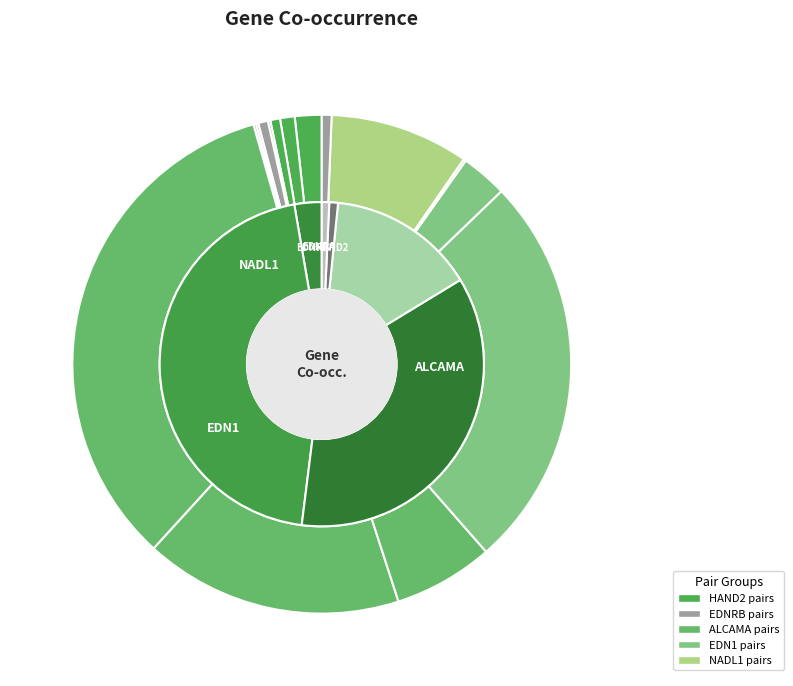

Is there a majority slice in this chart?

No